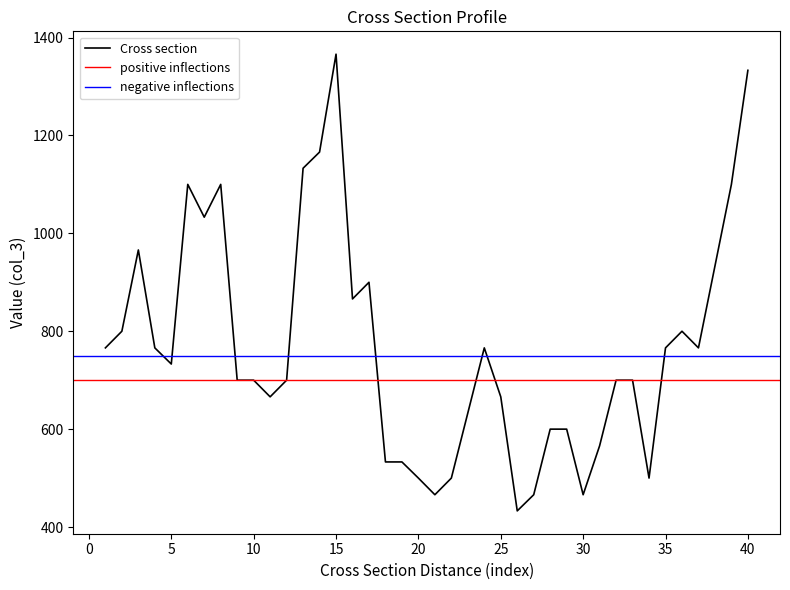

What is the highest value of the Cross section series?

1366